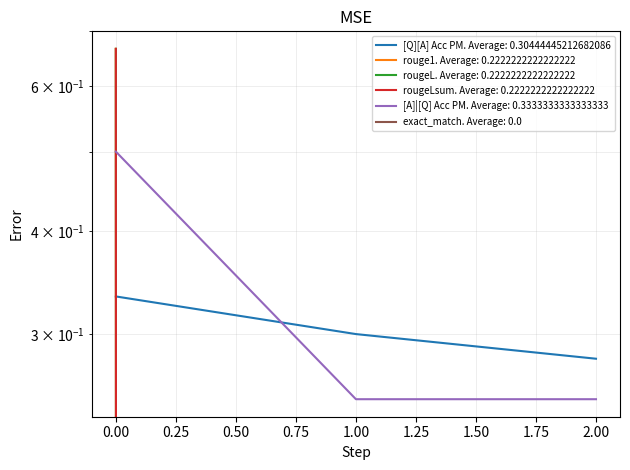

Count the rougeLsum values in the range 0 to 1.

3